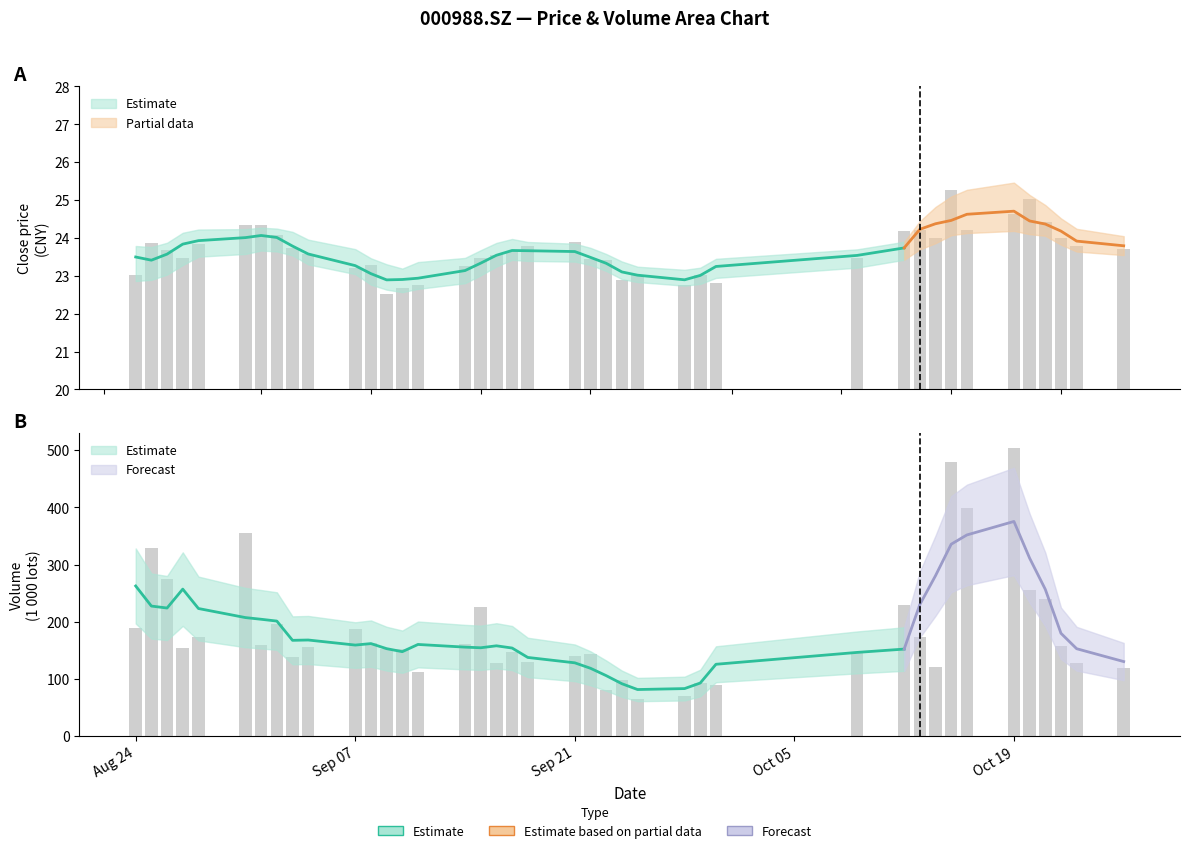

What is the value of the vol bar at the 4th from the left?

153.6